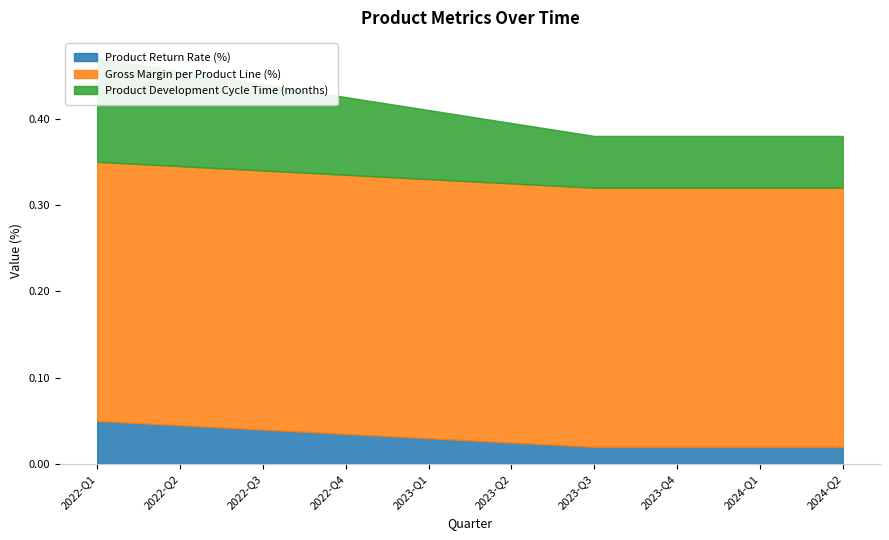

What is the label of the 6th point from the right?

2023-Q1